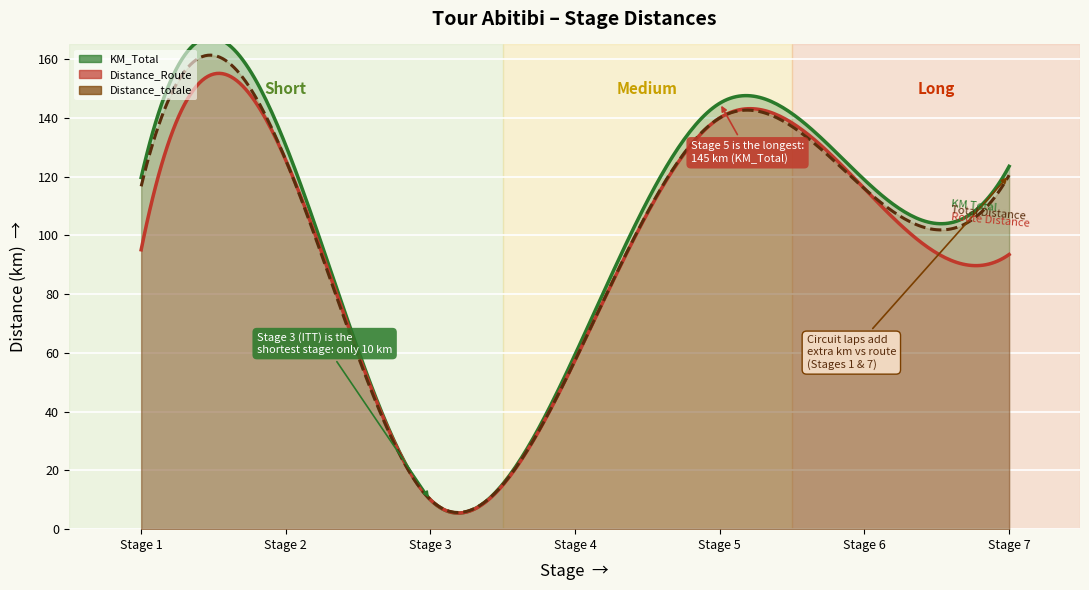

At how many categories does at least one series exceed 32?

6